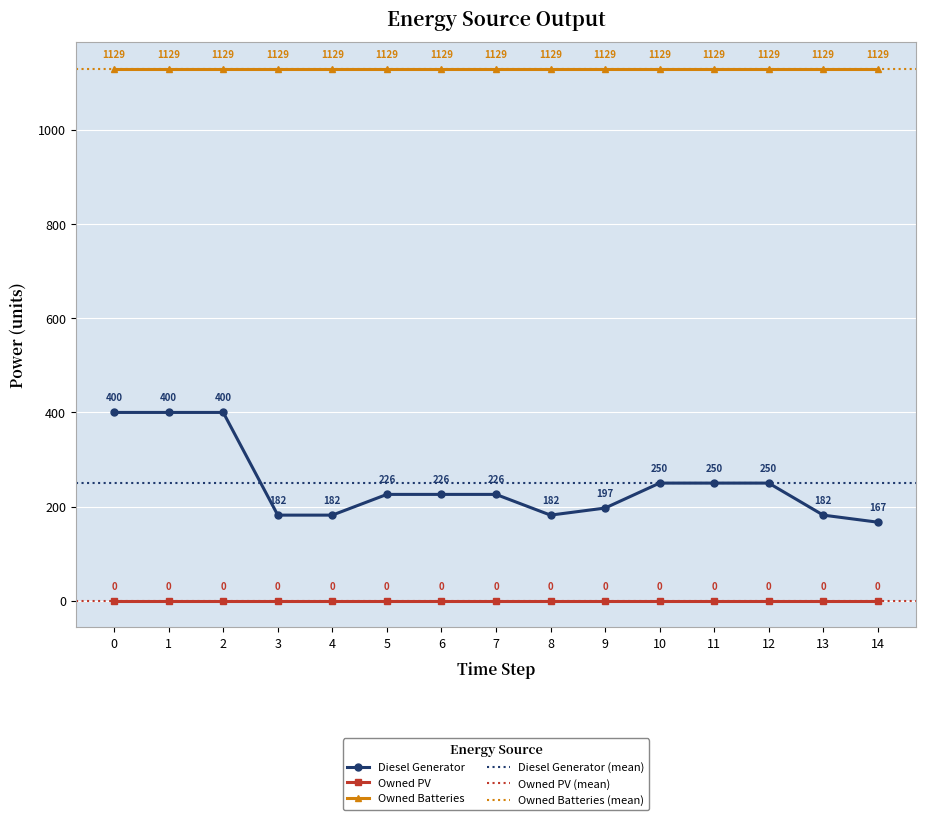

What are all the series names shown in the legend?

Diesel Generator, Owned PV, Owned Batteries